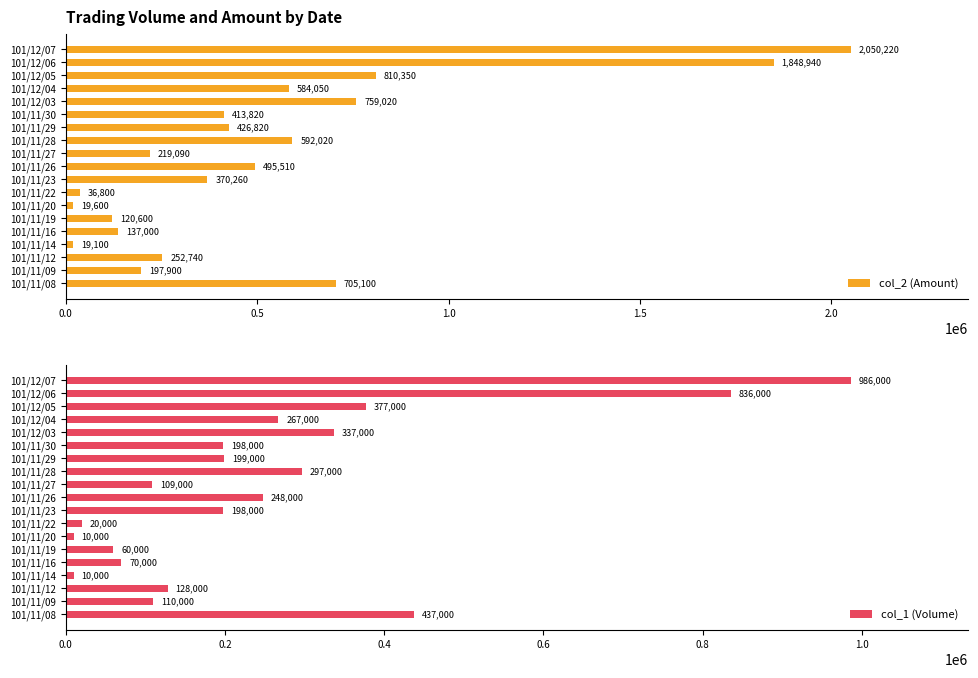

What is the maximum value for col_2 (Amount)?

2050220